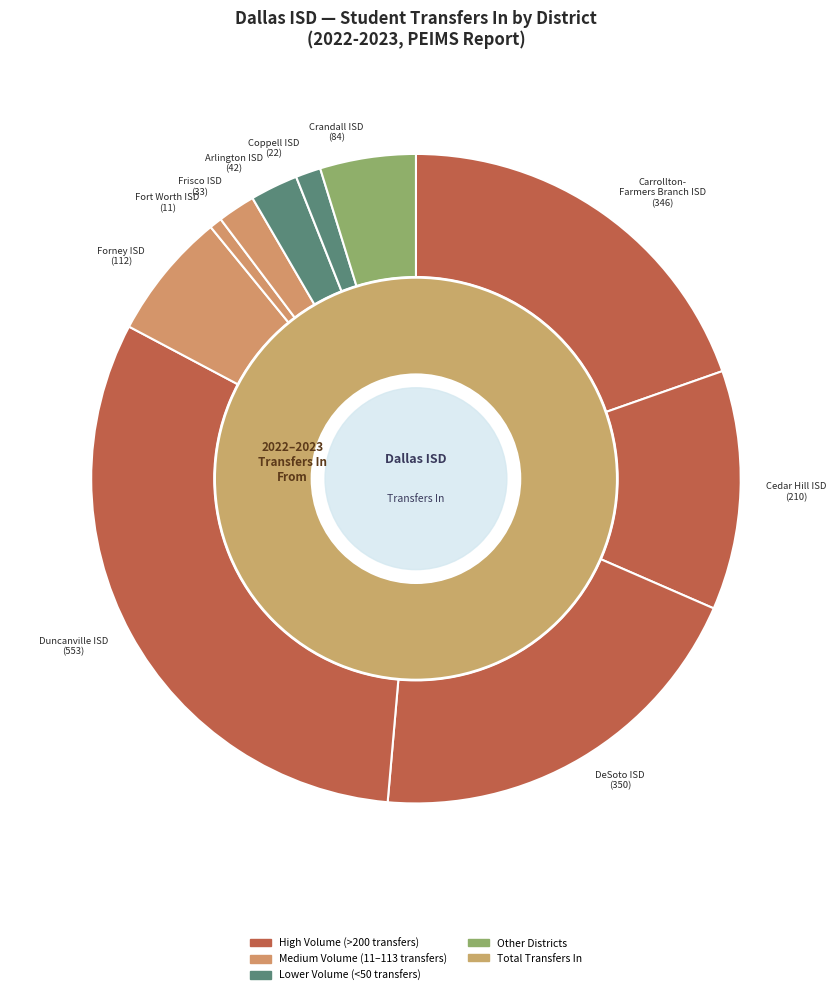

Rank the categories by value from highest to lowest.

DUNCANVILLE ISD, DESOTO ISD, CARROLLTON-FARMERS BRANCH ISD, CEDAR HILL ISD, FORNEY ISD, CRANDALL ISD, ARLINGTON ISD, FRISCO ISD, COPPELL ISD, FORT WORTH ISD